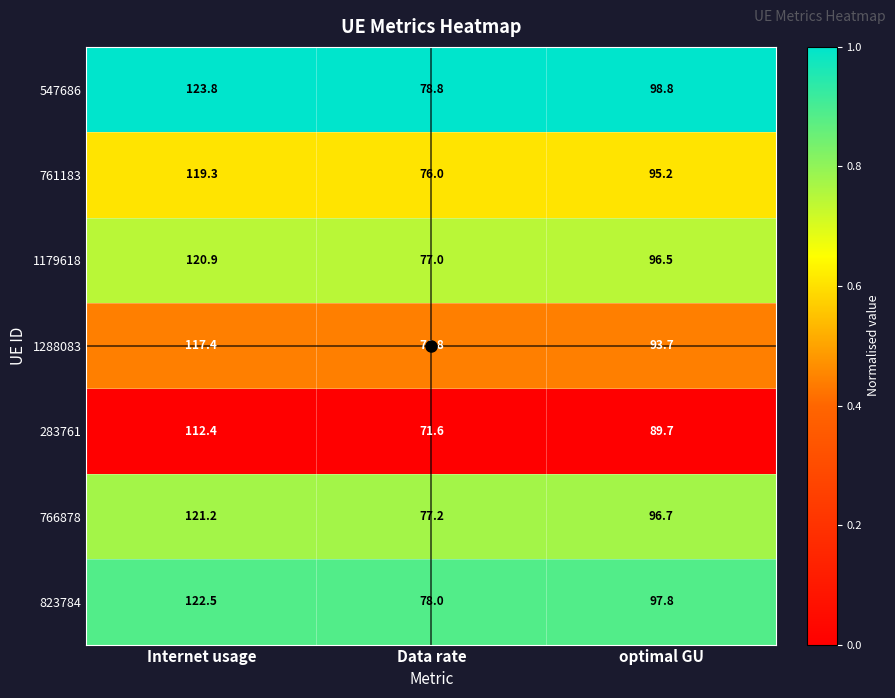

At which category is the sum across all series the highest?

Internet usage